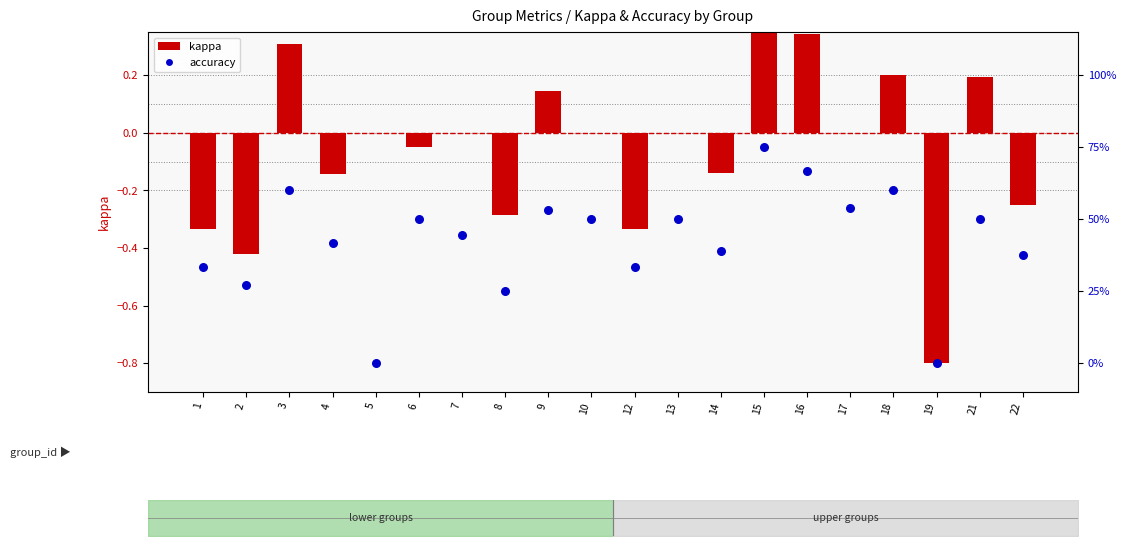

Which series reaches the minimum Y coordinate?

kappa